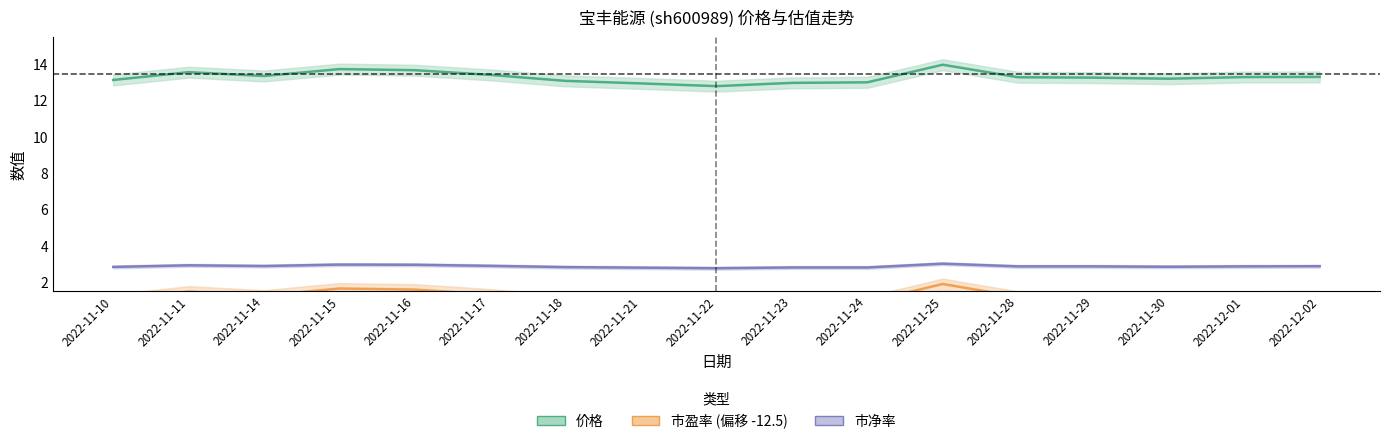

Rank the series by their maximum value, from highest to lowest.

价格, 市净率, 市盈率 (偏移)